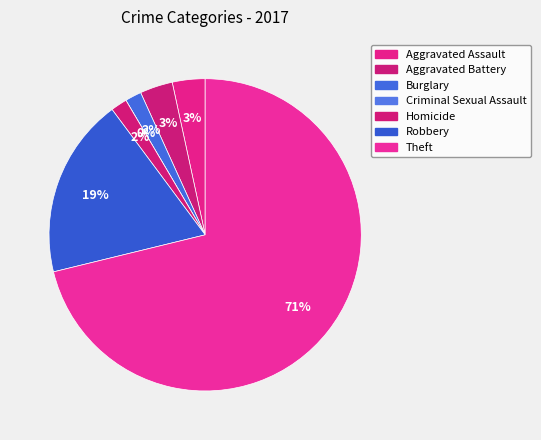

Is the sum of Homicide and Aggravated Battery greater than half?

No